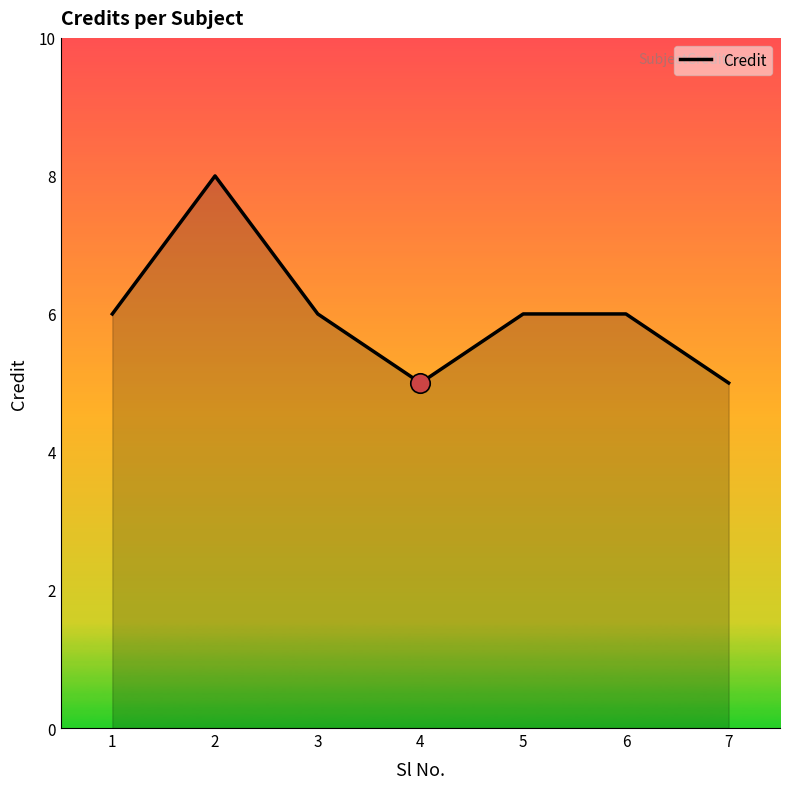

Reading left to right, transcribe all the data shown in this chart.

1=6	2=8	3=6	4=5	5=6	6=6	7=5